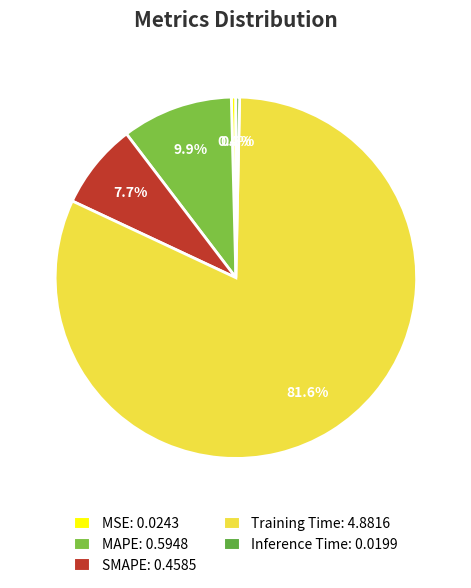

Which slice represents more than half of the pie?

Training Time